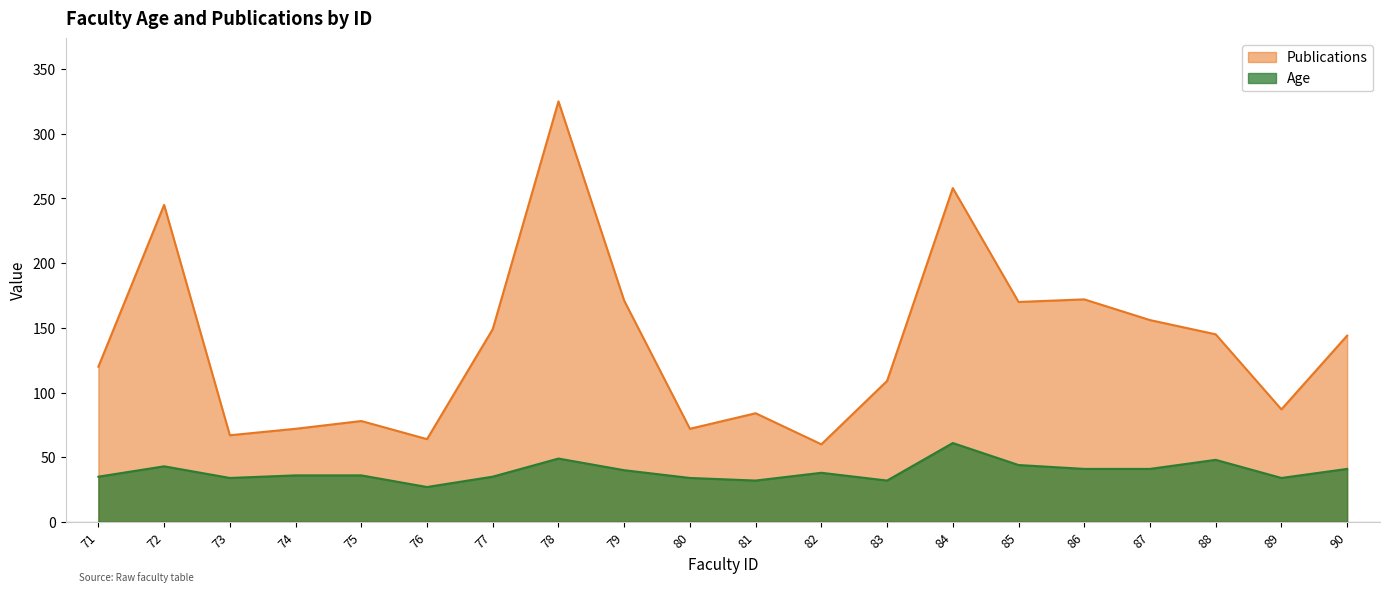

What is the spread (max minus min) of values at 90?

103